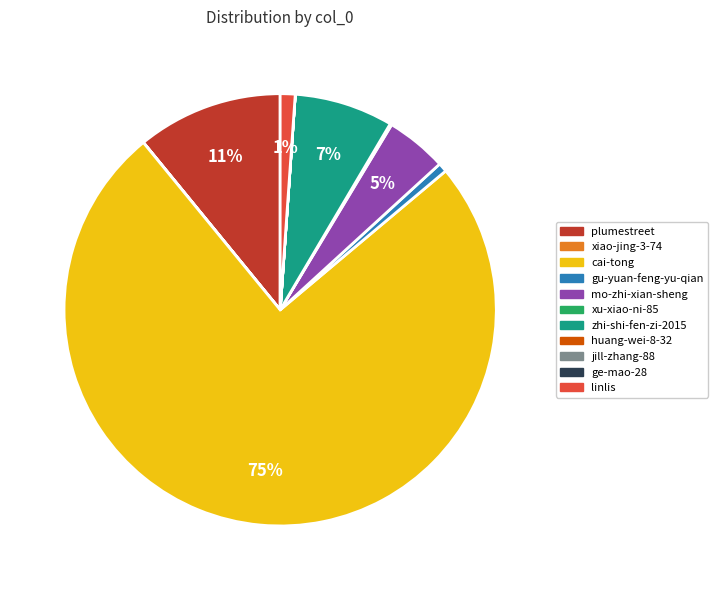

To the nearest percent, what percentage of the pie is plumestreet?

11%